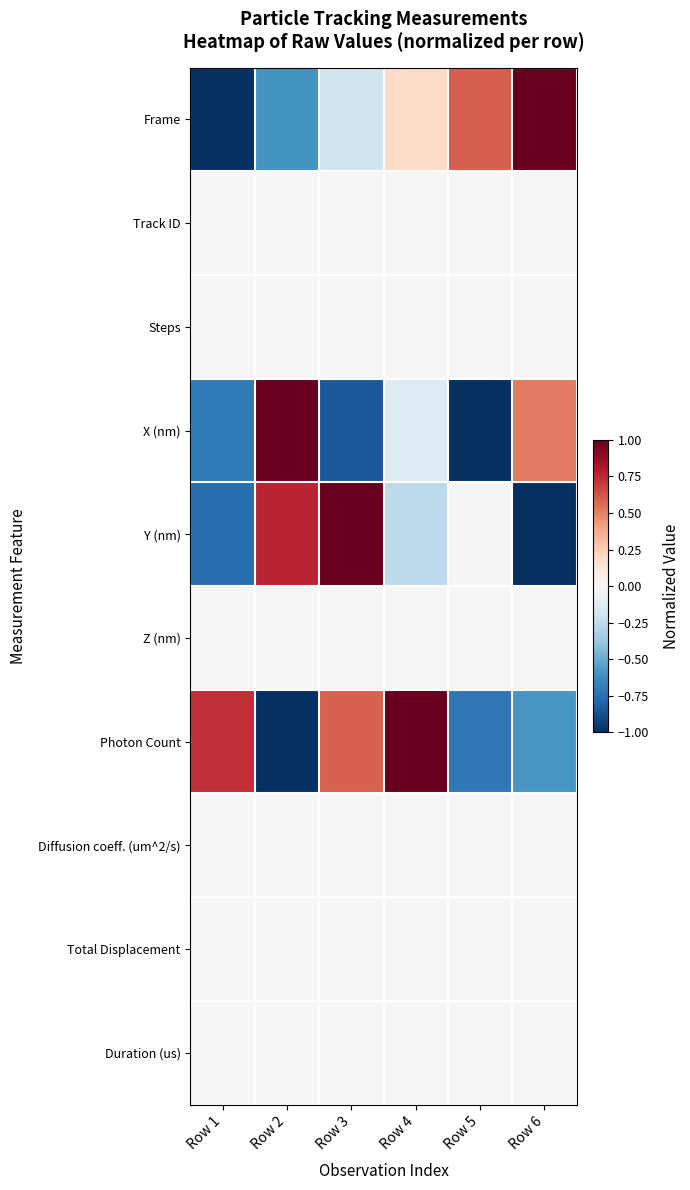

Between Row 3 and Row 4, which is larger?

Row 4